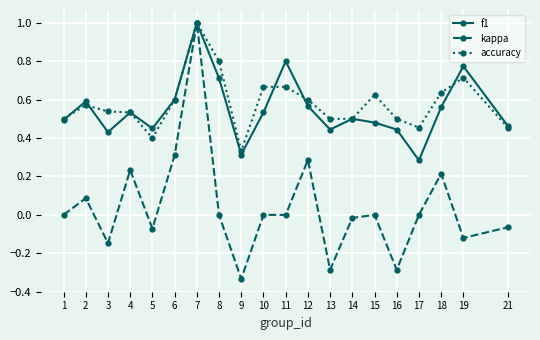

How many categories are shown in the chart?

20